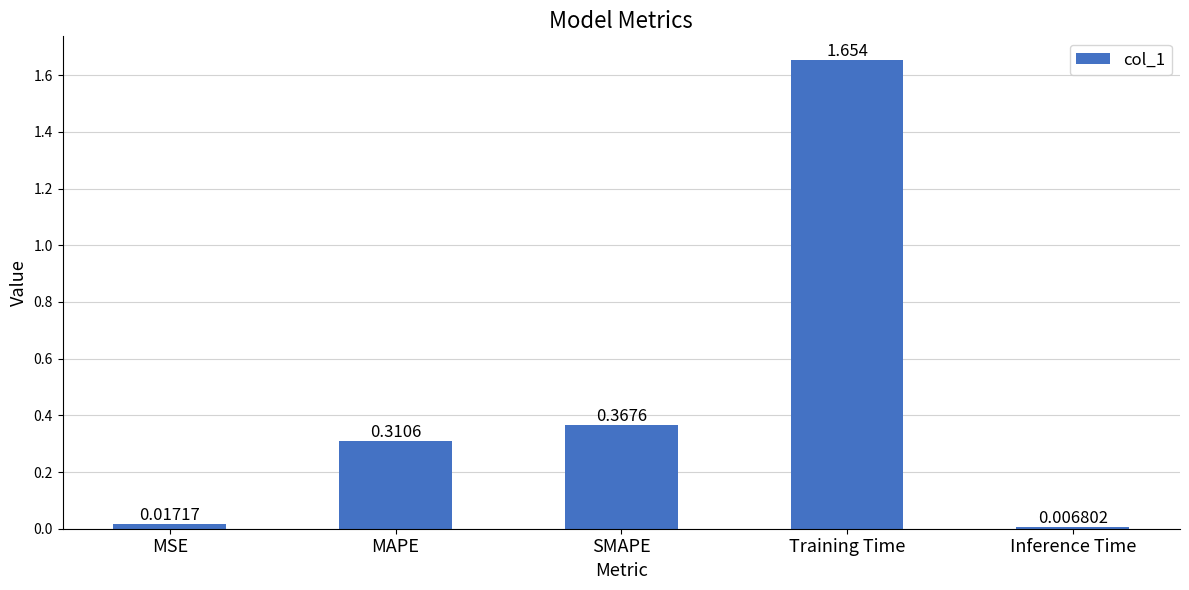

Count the number of categories in the chart.

5